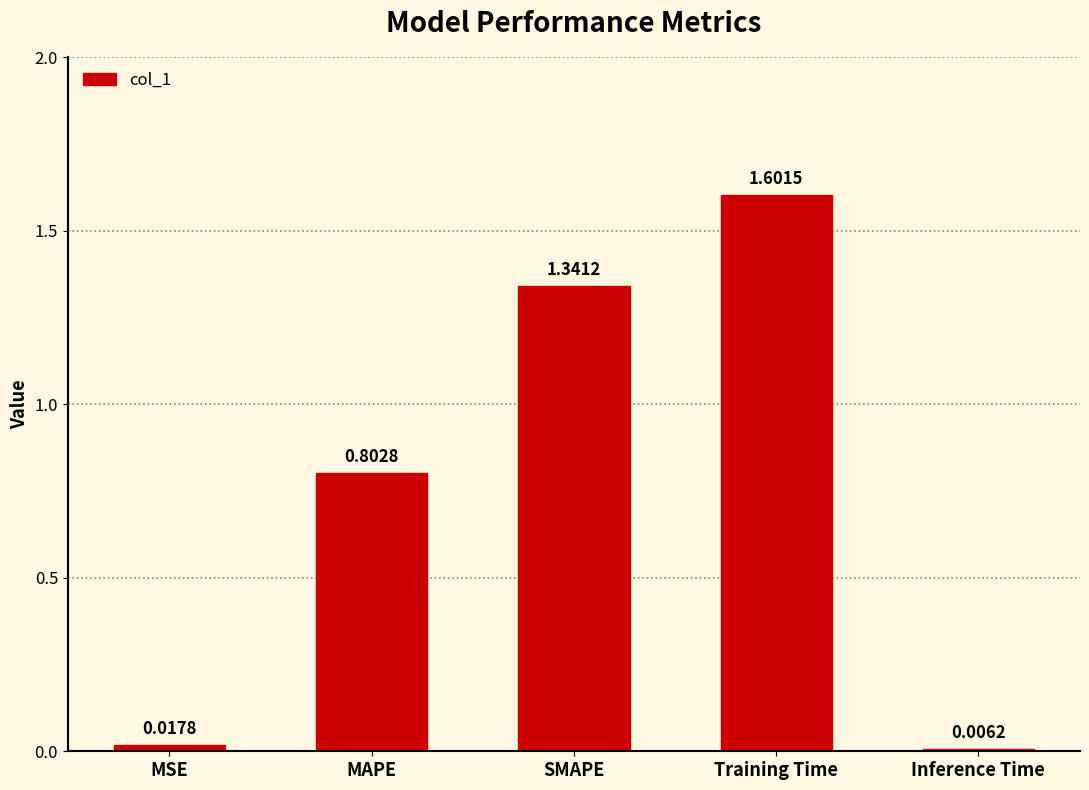

How many data points does each series have?

5